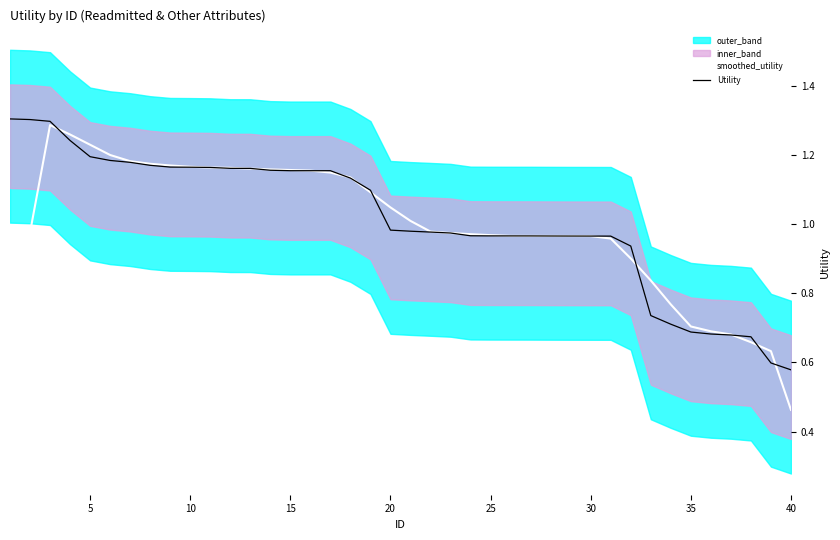

What is the value of the smoothed_utility point at the 39th from the left?

0.6